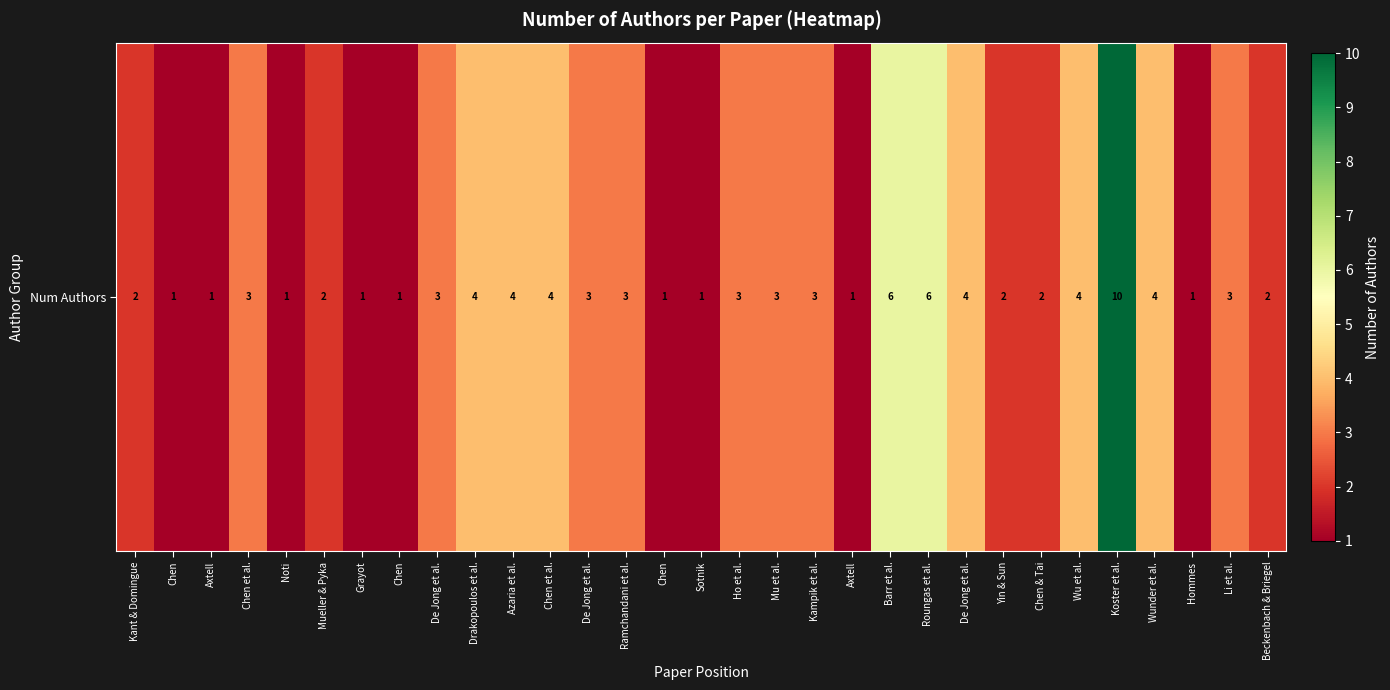

What is the ratio of the value at Drakopoulos et al. to the value at Noti?

4.0